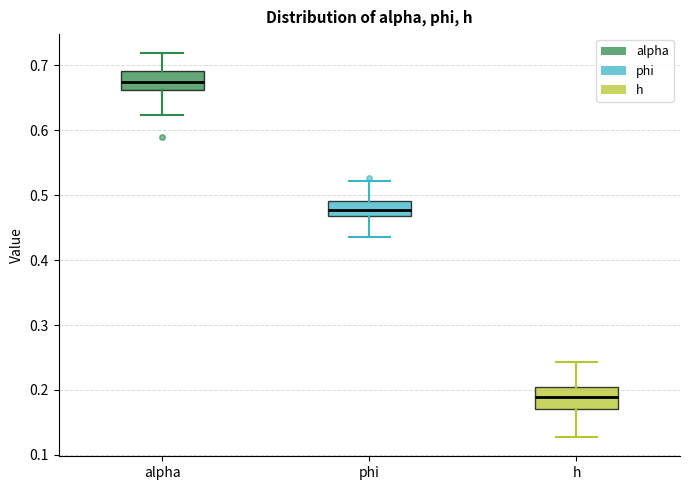

Which box has the highest median line?

alpha